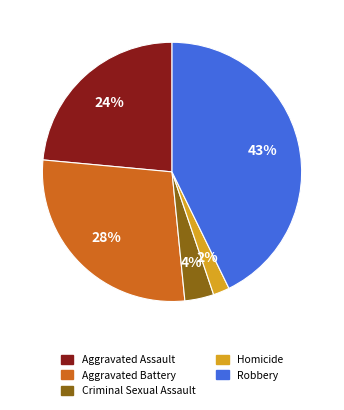

Rank the categories by value from lowest to highest.

Homicide, Criminal Sexual Assault, Aggravated Assault, Aggravated Battery, Robbery